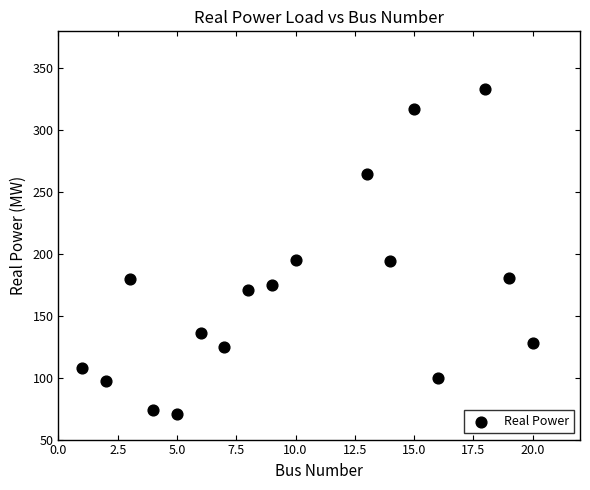

What is the range of Y values (max minus min)?

262